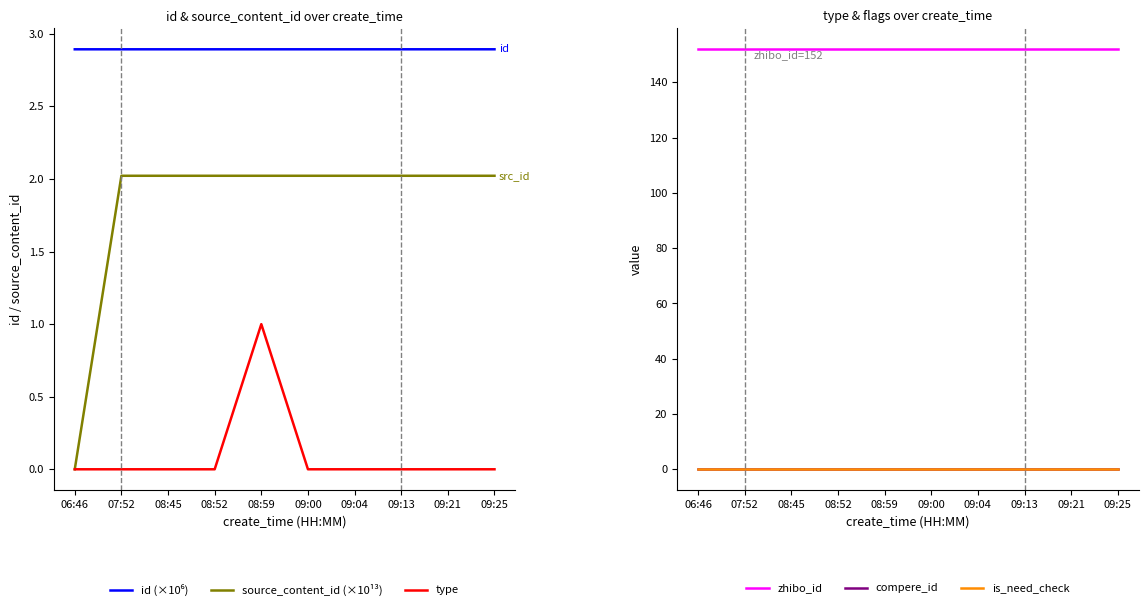

How many interior local peaks does the type series have?

1